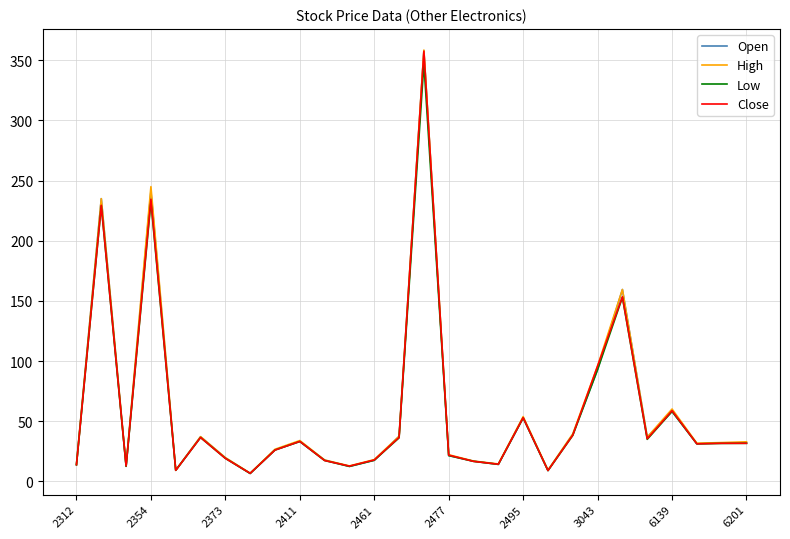

Which series has the largest range (max minus min)?

High